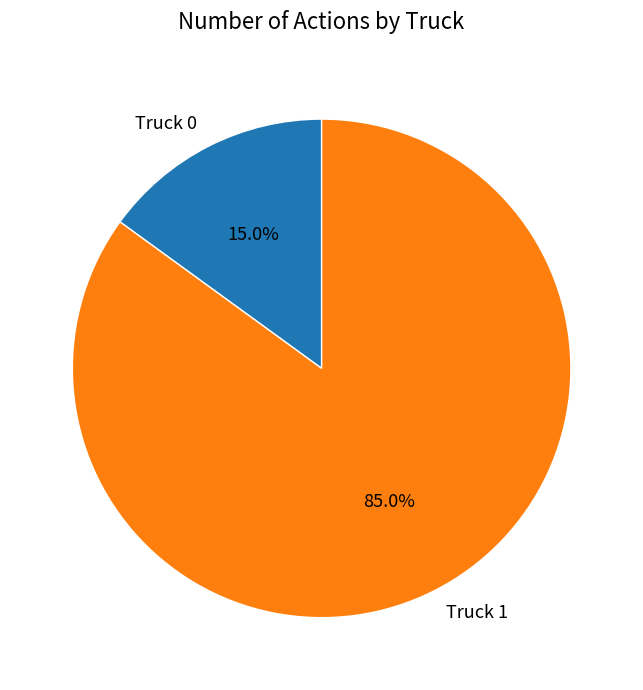

Which has a higher value, Truck 1 or Truck 0?

Truck 1